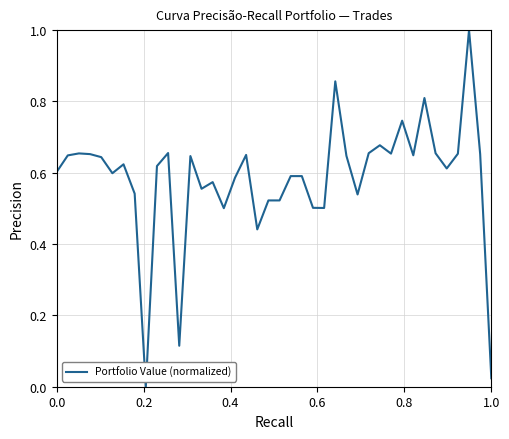

What is the maximum value shown in the chart?

1.0